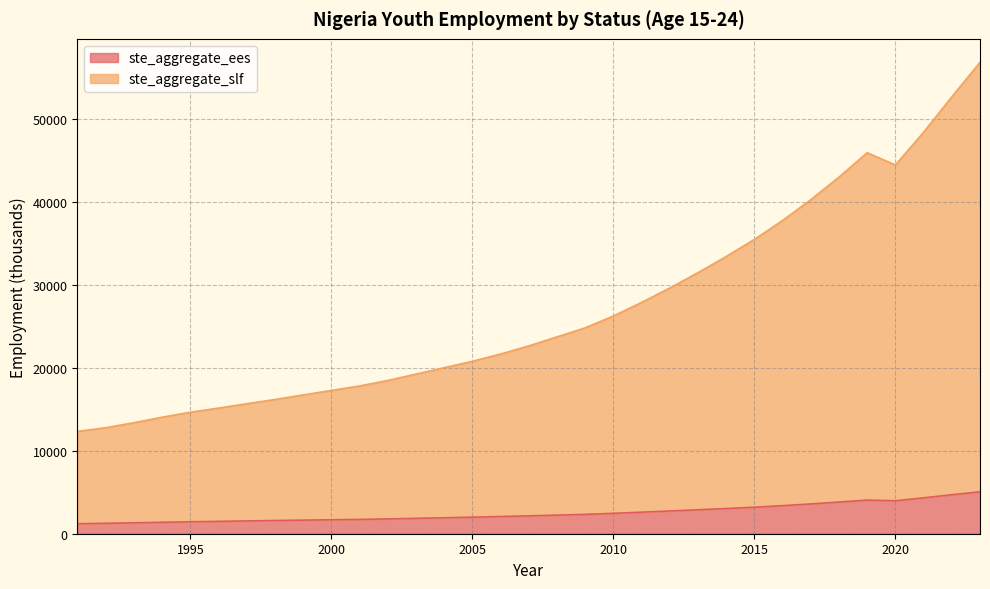

At which label does ste_aggregate_ees first exceed 2154?

2007